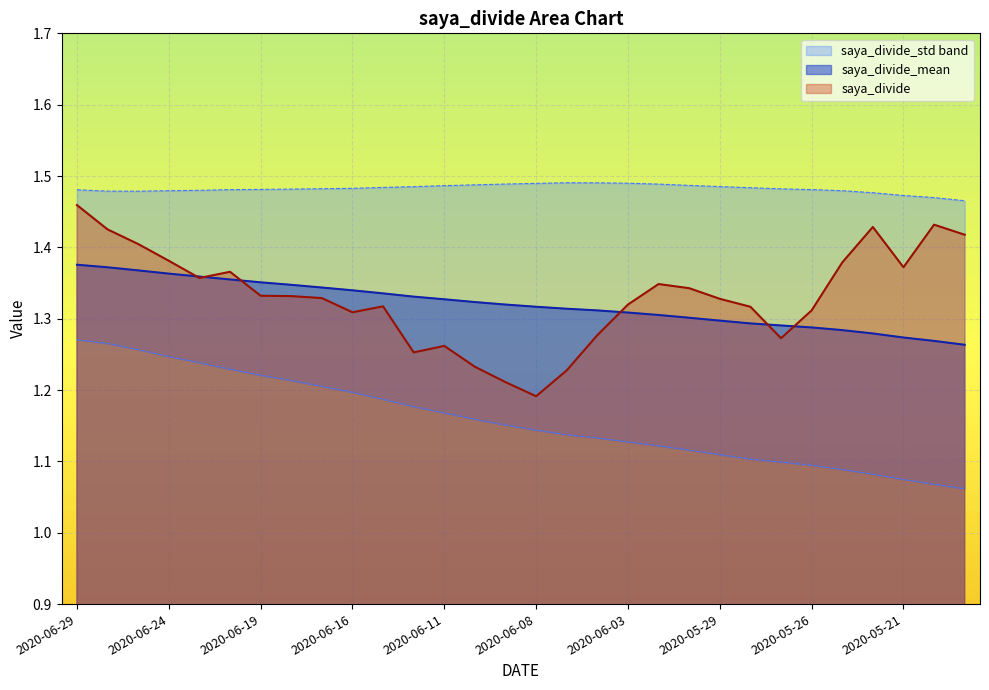

True or false: saya_divide has a value of 1.3 at 2020-06-01.

True